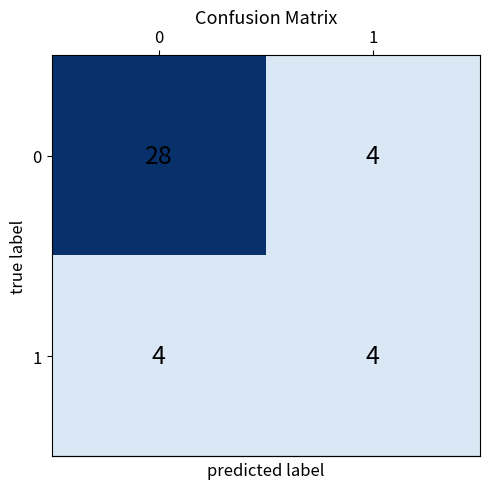

True or false: 0 has a value of 3 at 1.

False